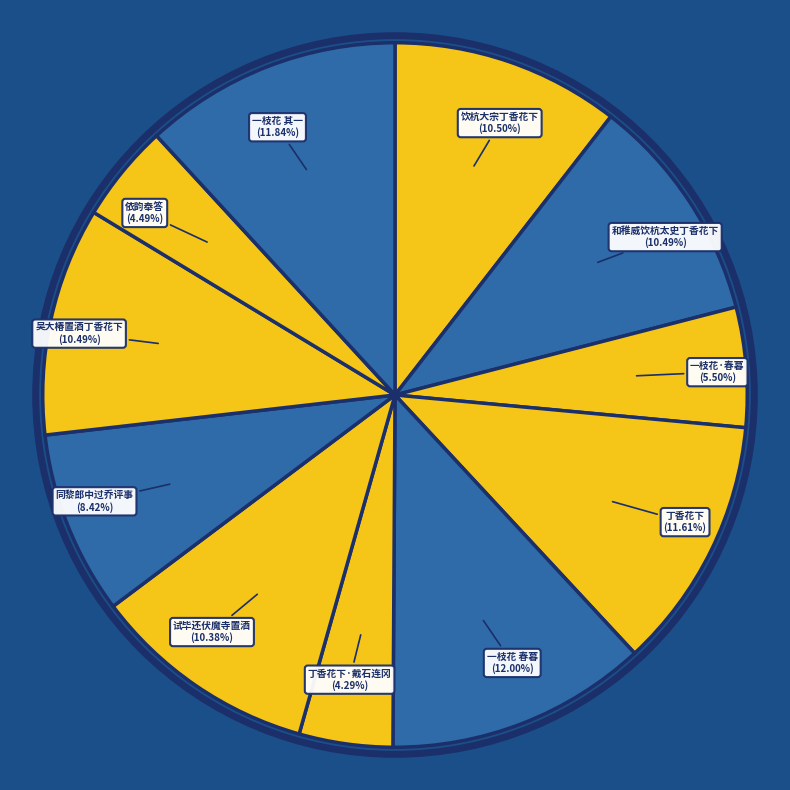

Is there a majority slice in this chart?

No